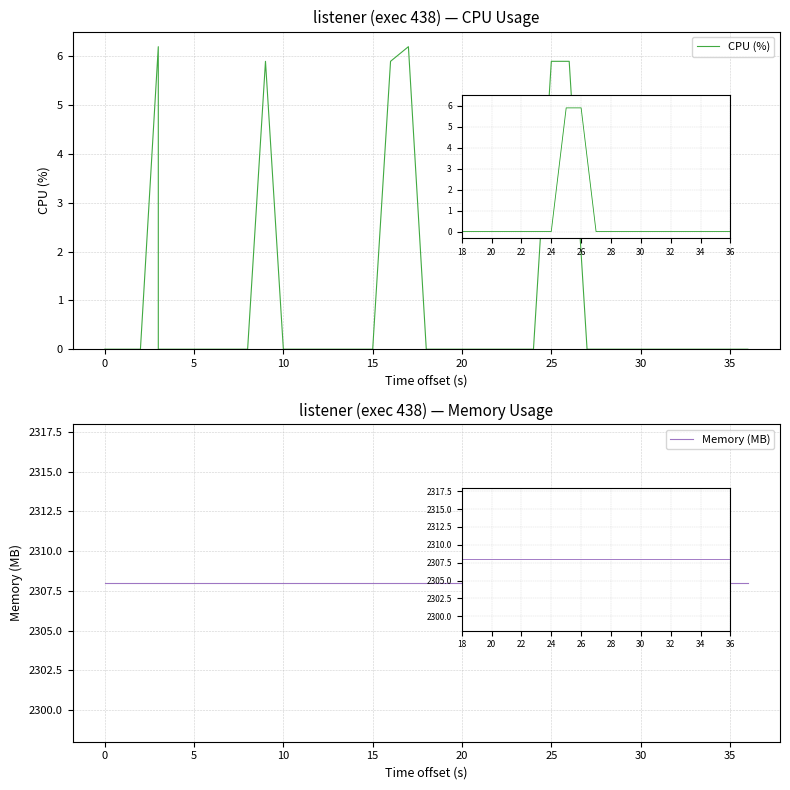

Which series has the largest total across all categories?

Memory (MB)